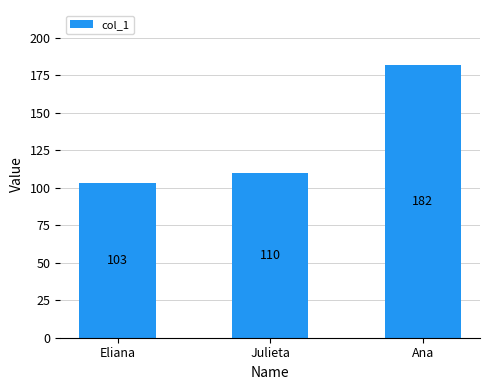

Rank the categories by value from lowest to highest.

Eliana, Julieta, Ana